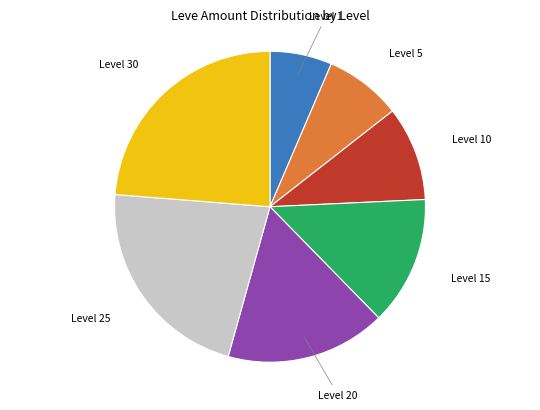

Rank the categories by value from highest to lowest.

Level 30, Level 25, Level 20, Level 15, Level 10, Level 5, Level 1